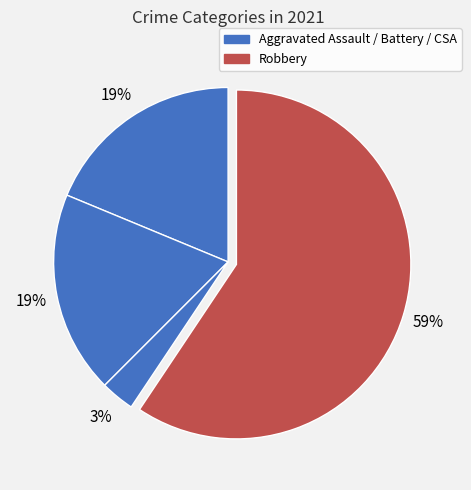

How many slices are in this pie chart?

4